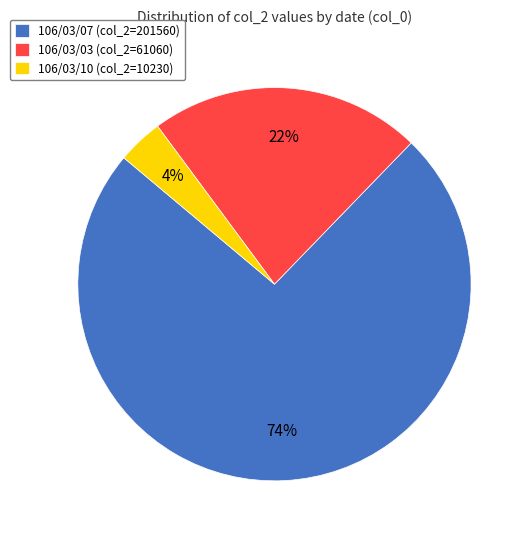

To the nearest percent, what percentage of the pie is 106/03/10 (col_2=10230)?

4%